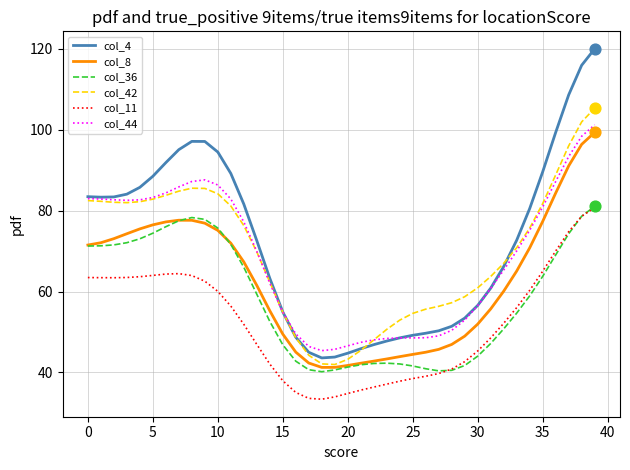

True or false: col_4 and col_36 cross at least once.

False